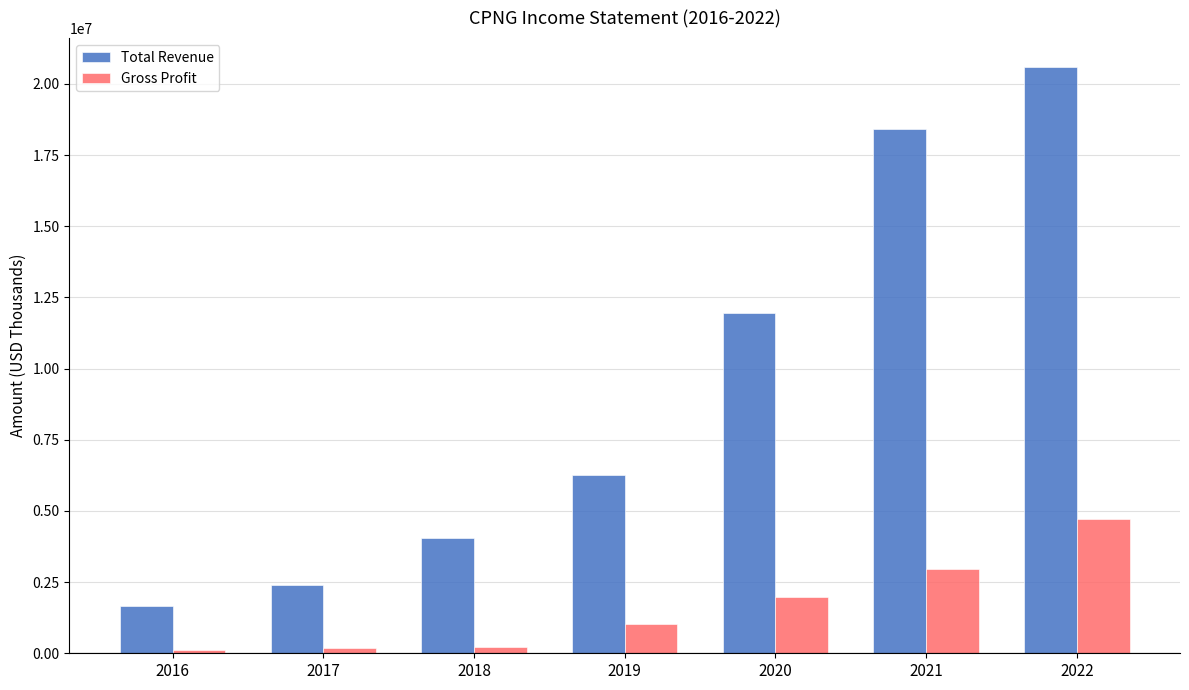

At 2020, list the series in order from largest to smallest.

Total Revenue, Gross Profit